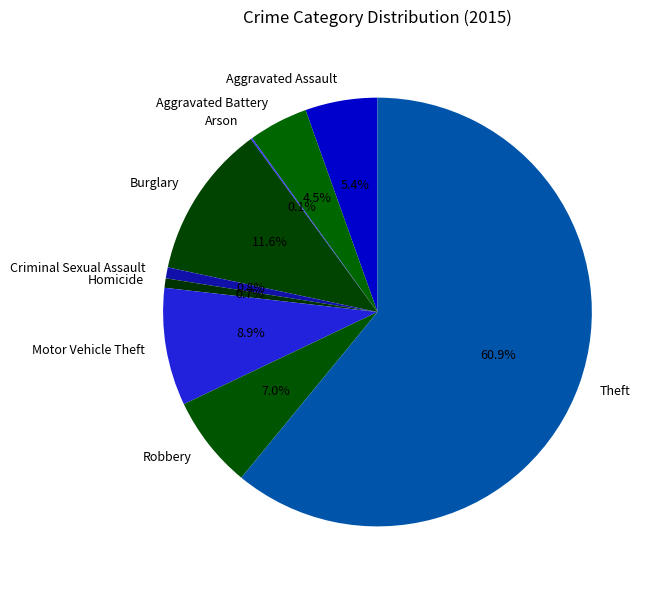

To the nearest percent, what is the average slice percentage?

11%